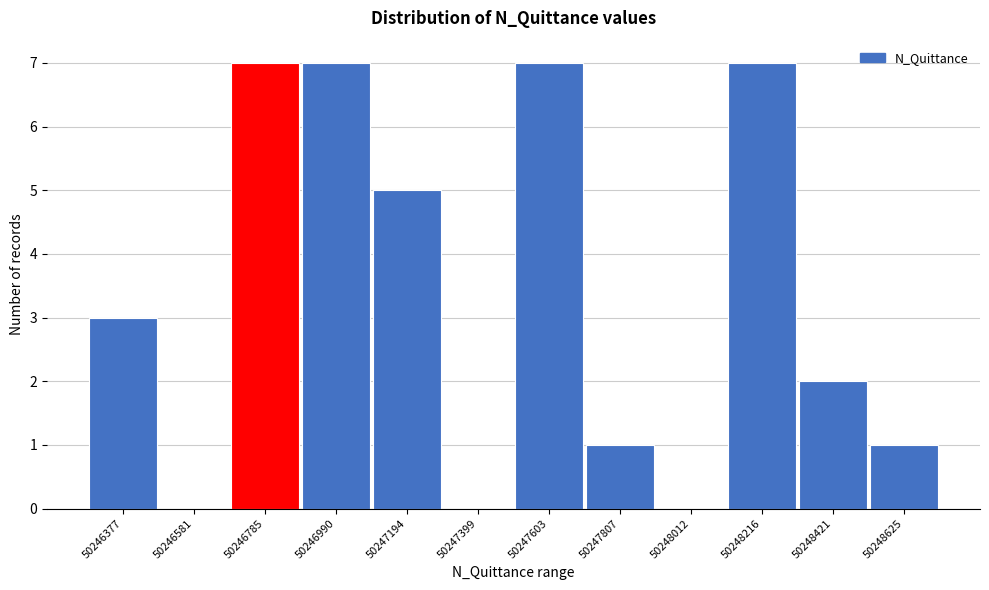

Reading right to left, transcribe all the data shown in this chart.

50248625=1	50248421=2	50248216=7	50248012=0	50247807=1	50247603=7	50247399=0	50247194=5	50246990=7	50246785=7	50246581=0	50246377=3